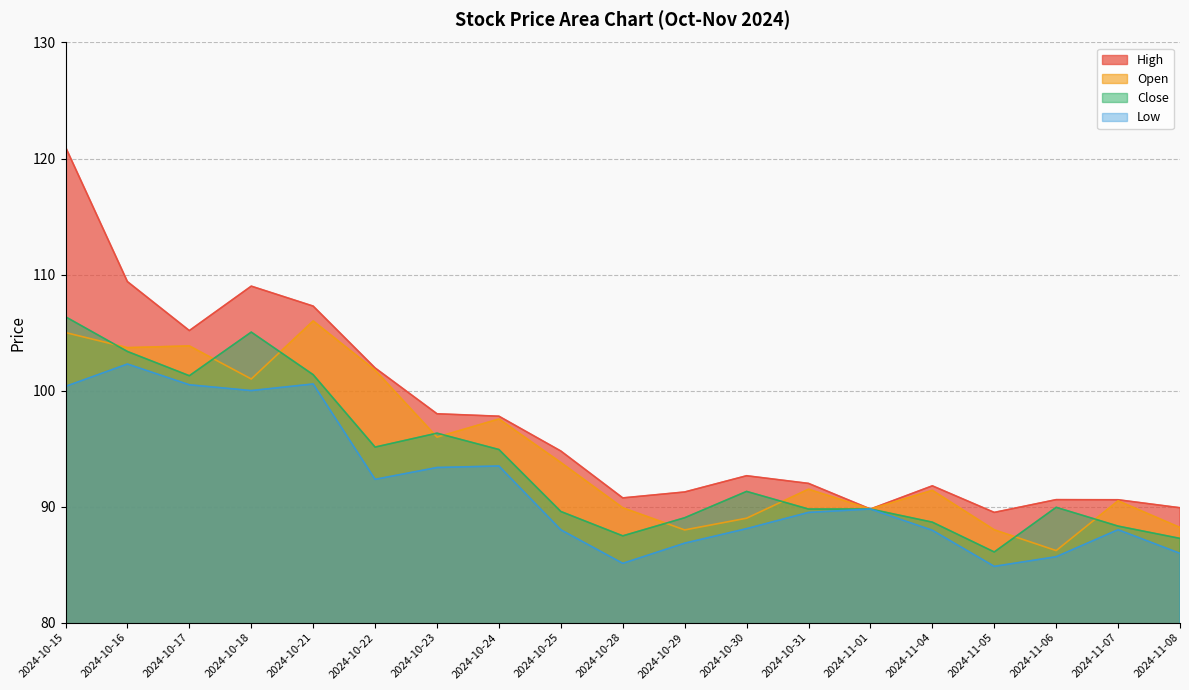

Which category has the lowest value in the Open series?

2024-11-06